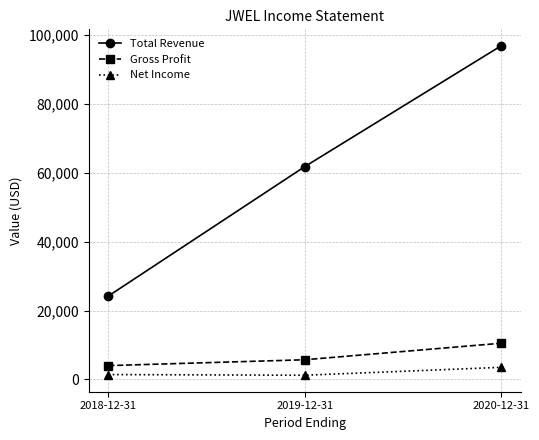

What is the difference between the Net Income values at 2018-12-31 and 2019-12-31?

200